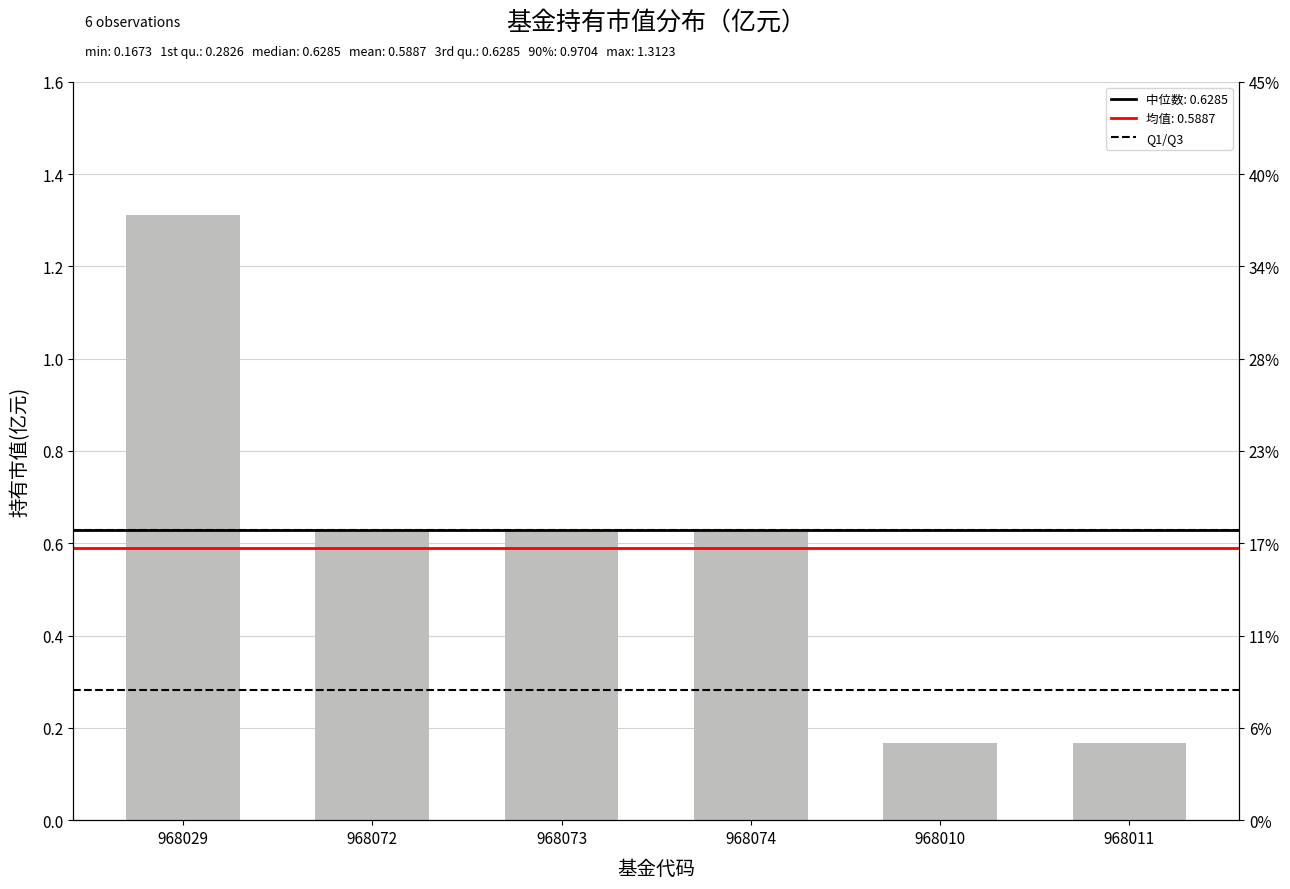

How many bars are there in total?

6